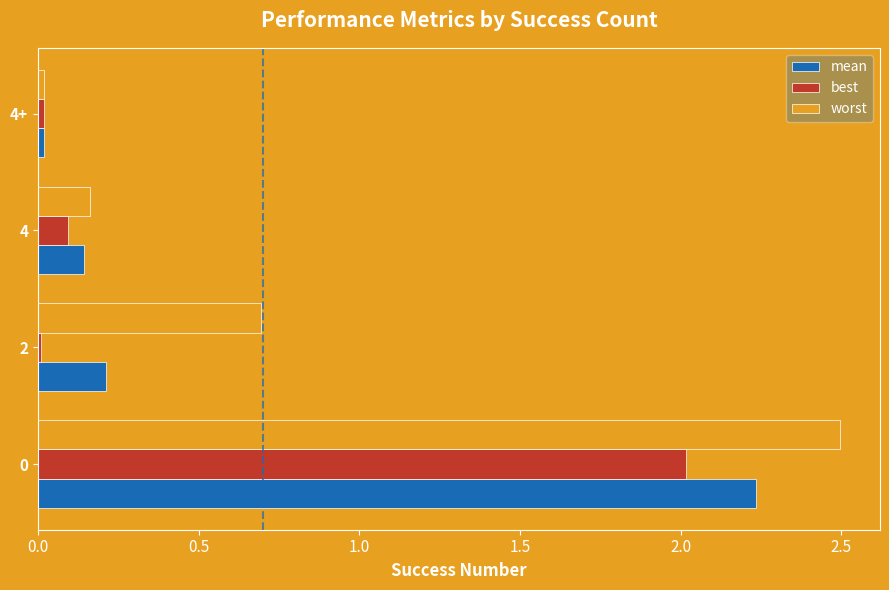

How many categories are shown in the chart?

4